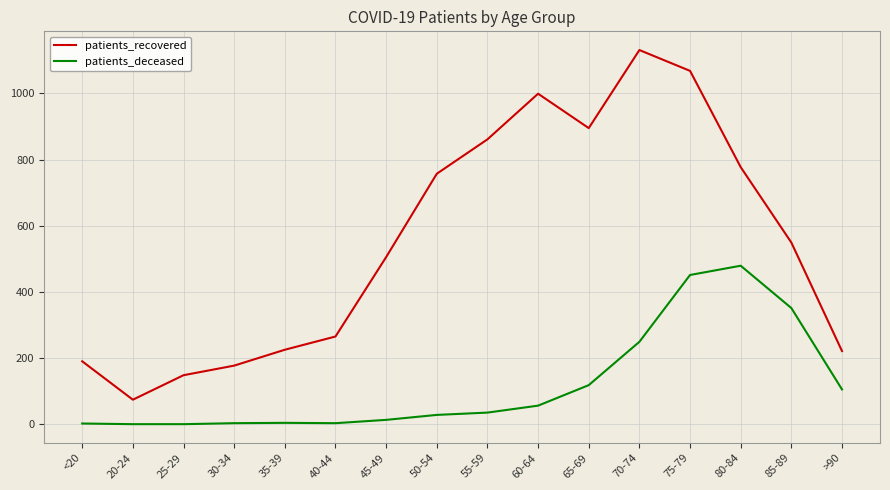

What is the difference between the maximum and minimum values in the patients_deceased series?

479